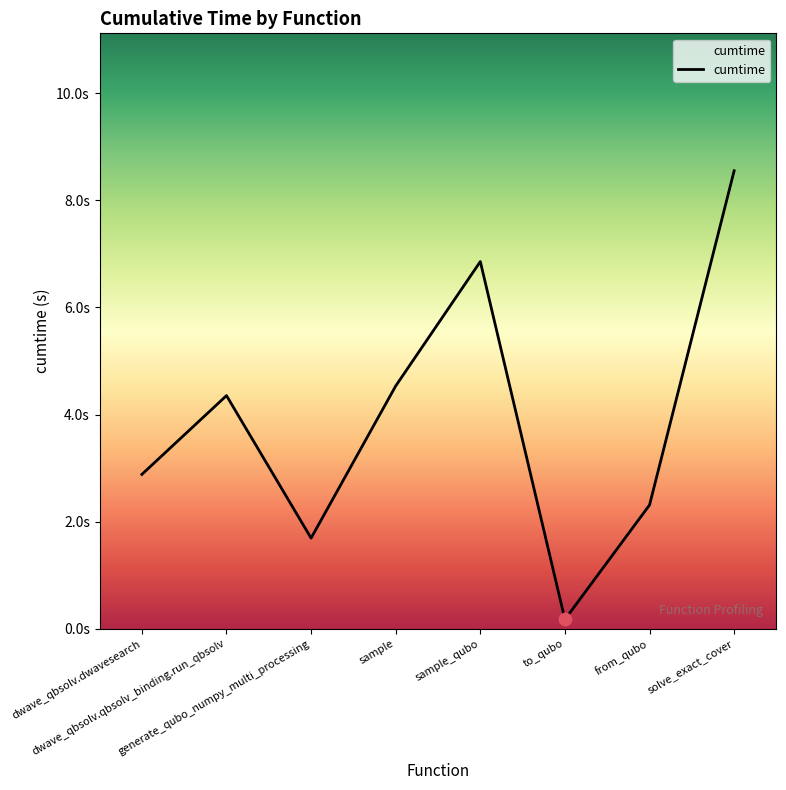

Which has a higher value, sample or to_qubo?

sample